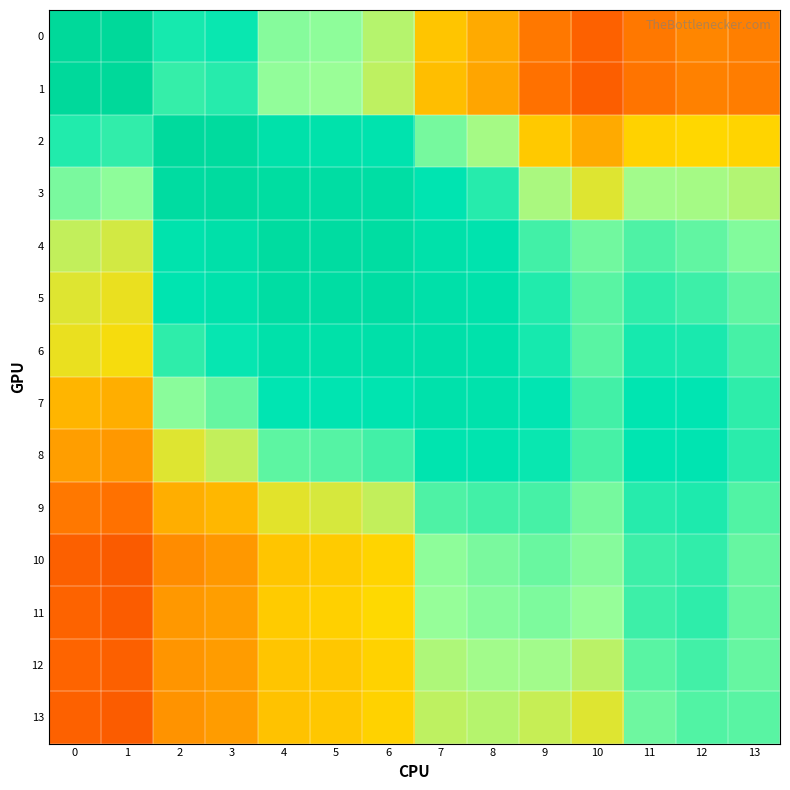

Which series has the widest spread of values?

1